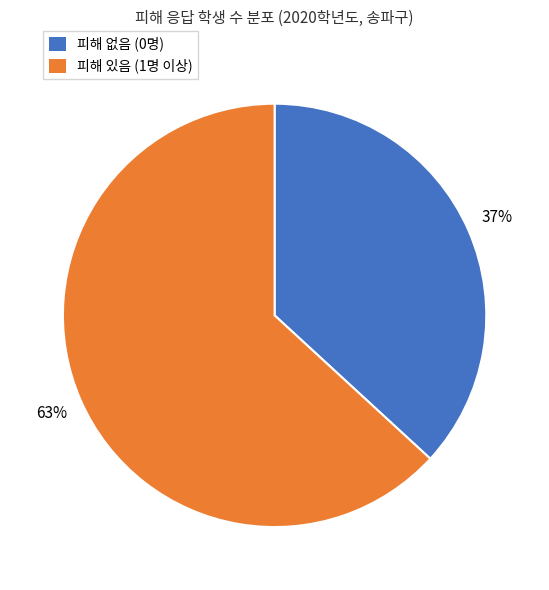

To the nearest percent, what percentage of the pie is 피해 있음 (1명 이상)?

63%